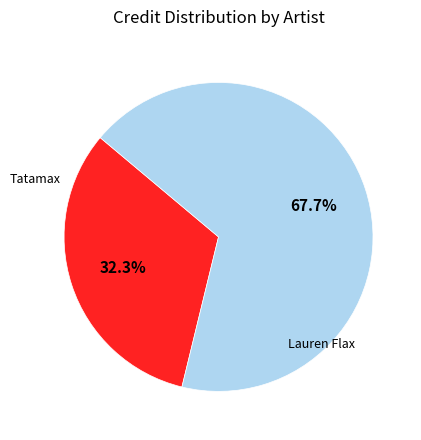

Does any single category account for the majority?

Yes